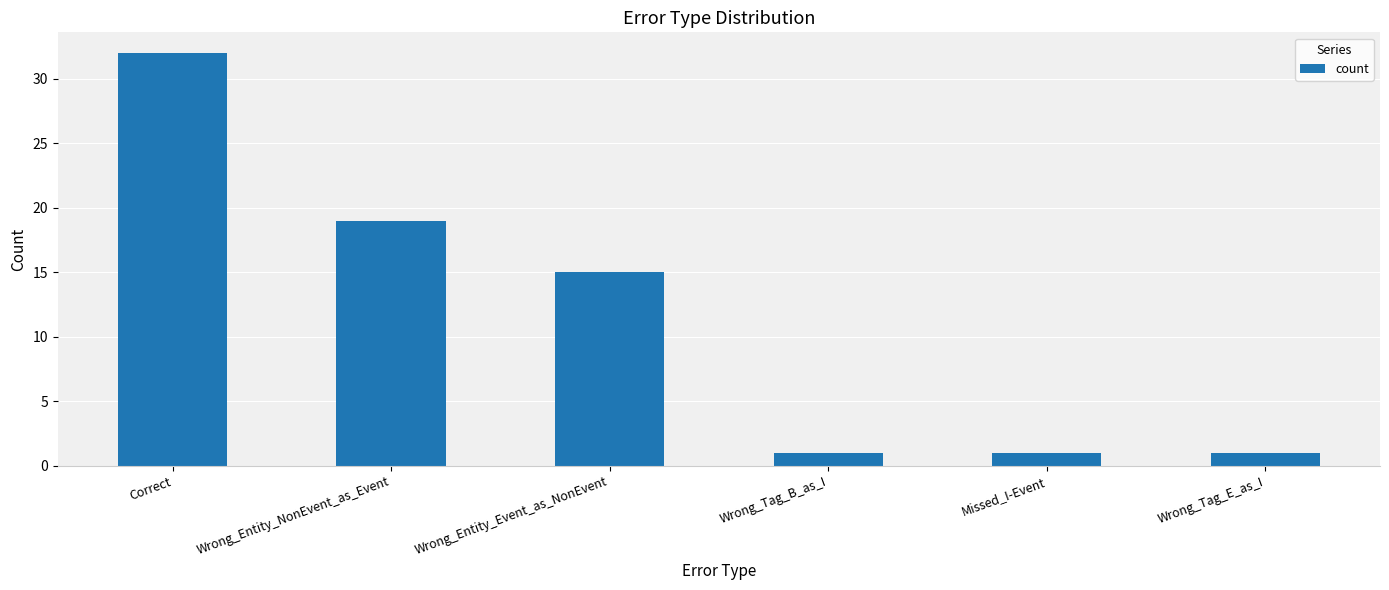

Which has a higher value, Correct or Wrong_Entity_Event_as_NonEvent?

Correct